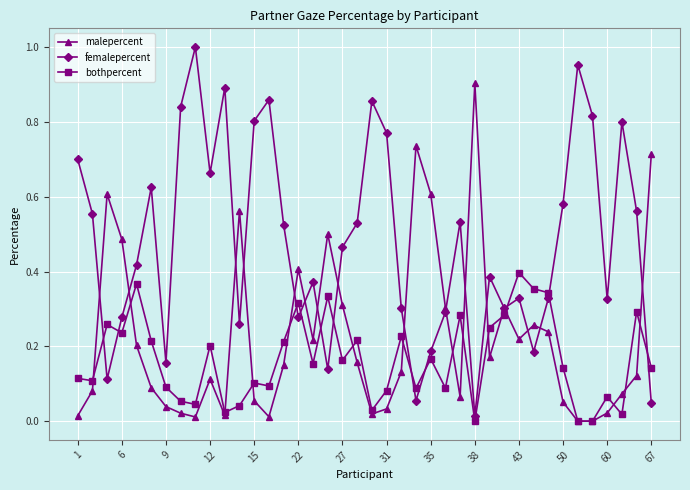

Which series has the largest total across all categories?

femalepercent